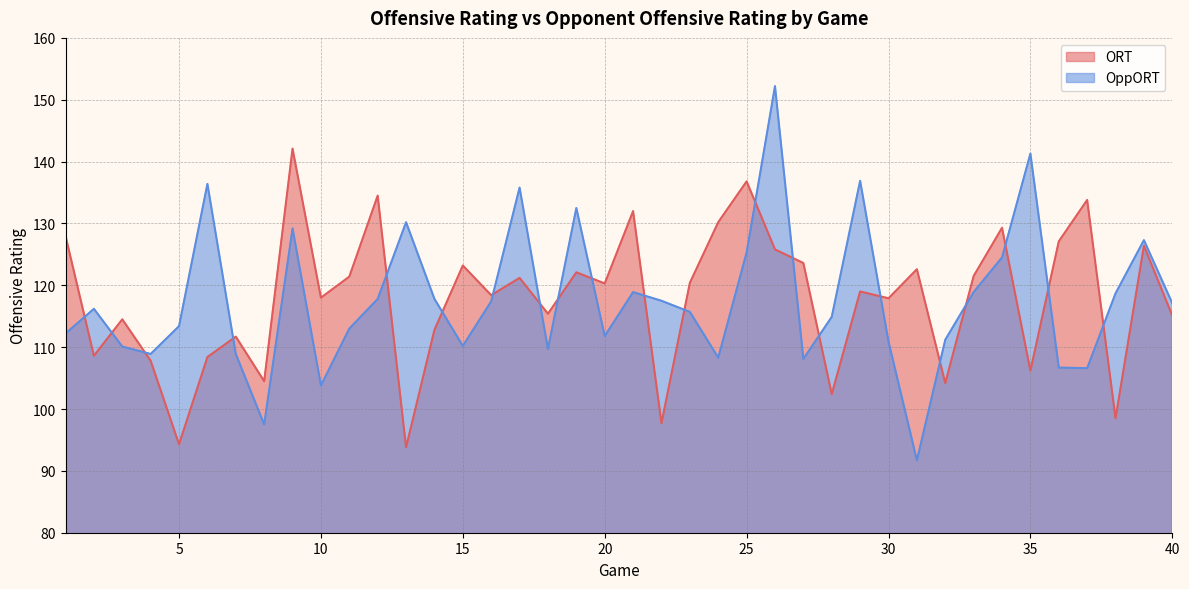

What is the difference between the OppORT values at 22 and 14?

0.3